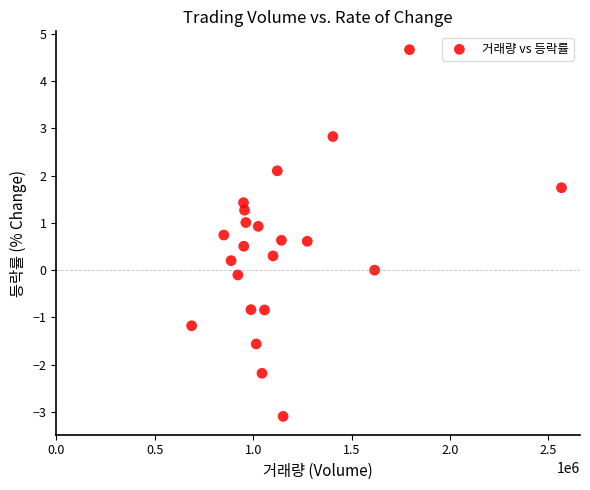

What is the range of Y values (max minus min)?

7.8